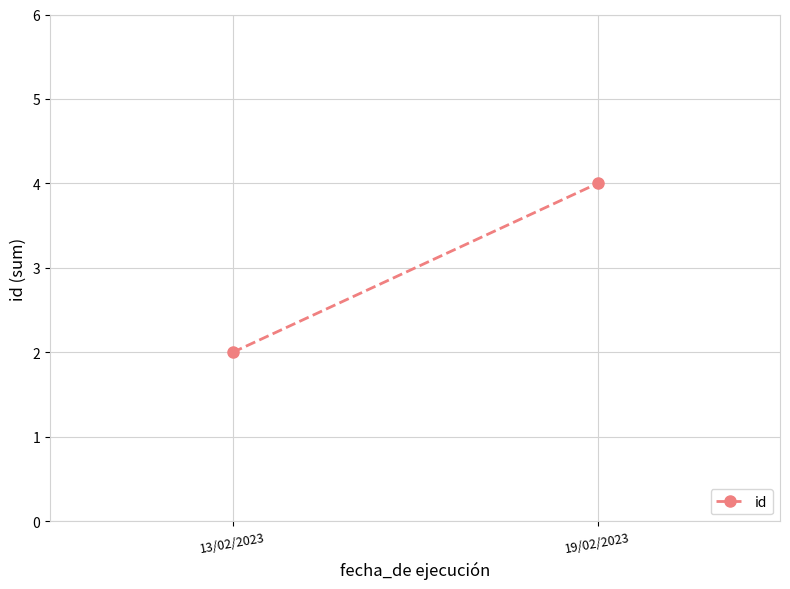

Which category has the highest value across all series?

19/02/2023